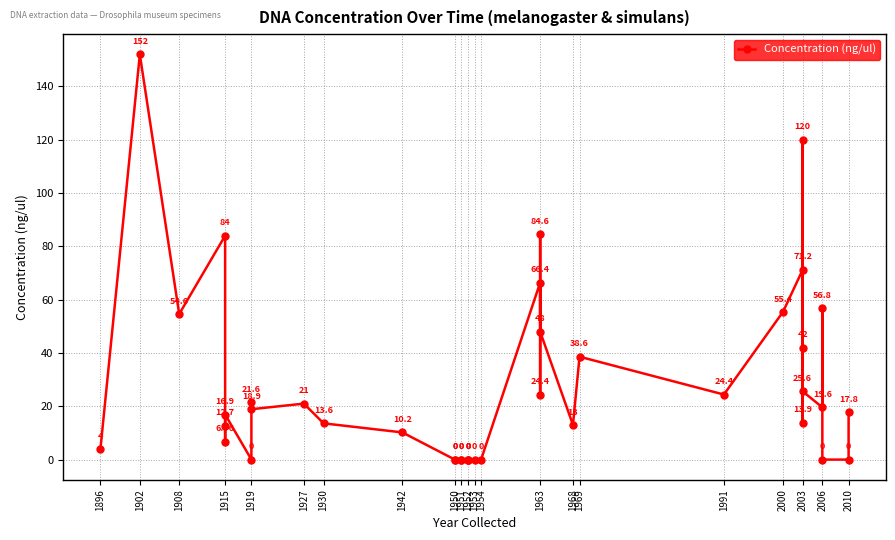

At which category does the chart reach its peak across all series?

1902